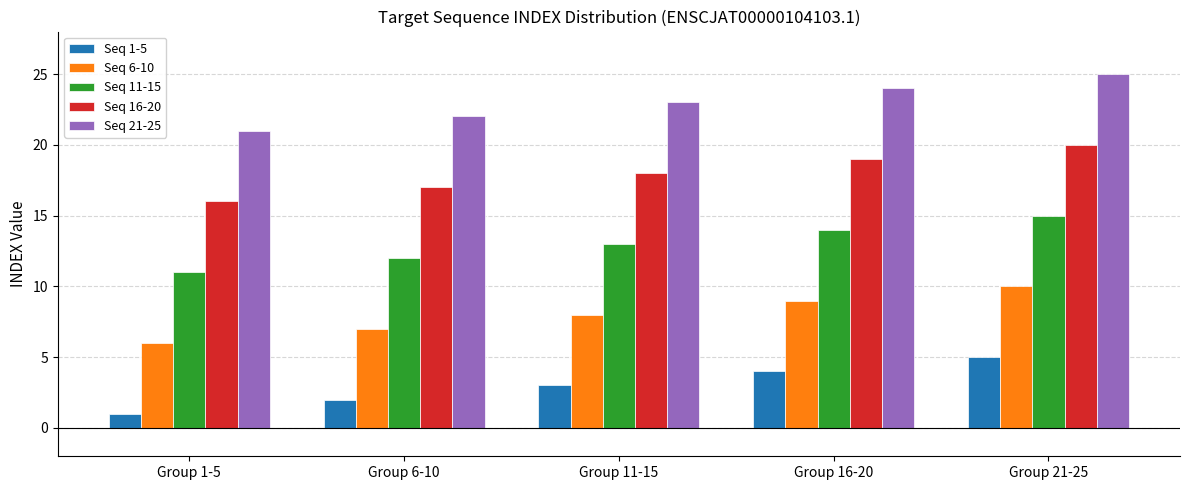

The Seq 6-10 series shows 9 at Group 6-10. True or false?

False